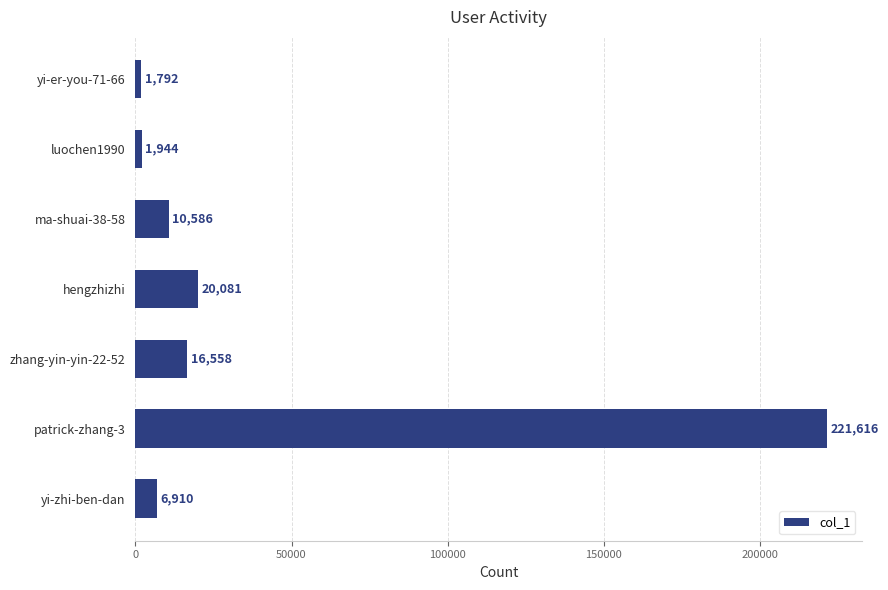

Reading top to bottom, extract all data points from this chart.

yi-er-you-71-66=1792	luochen1990=1944	ma-shuai-38-58=10586	hengzhizhi=20081	zhang-yin-yin-22-52=16558	patrick-zhang-3=221616	yi-zhi-ben-dan=6910